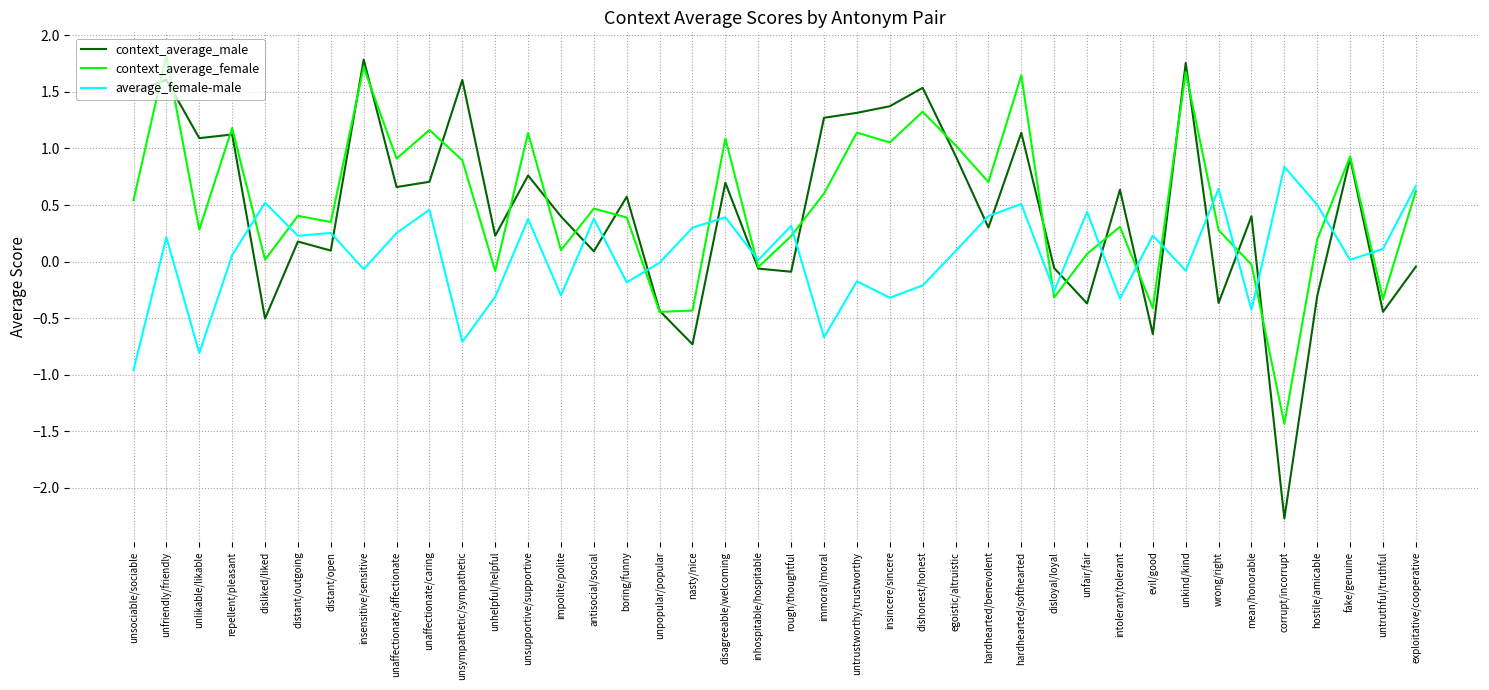

What is the difference between the average_female-male values at insensitive/sensitive and unhelpful/helpful?

0.2